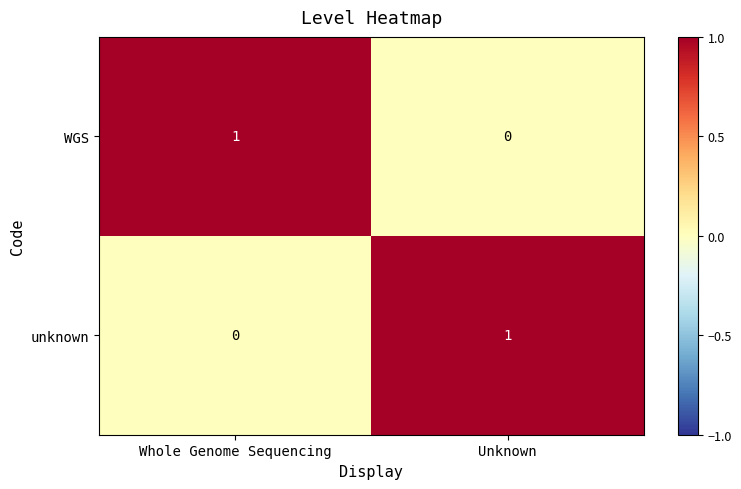

Reading left to right, extract all data points from this chart.

WGS: 1	0
unknown: 0	1